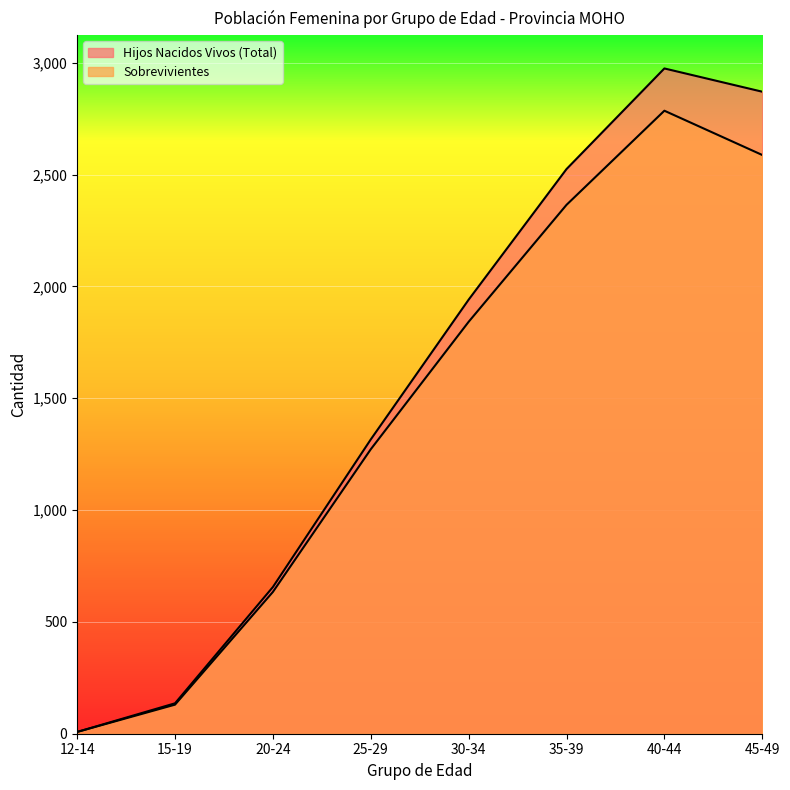

Which series has the widest spread of values?

Hijos Nacidos Vivos (Total)